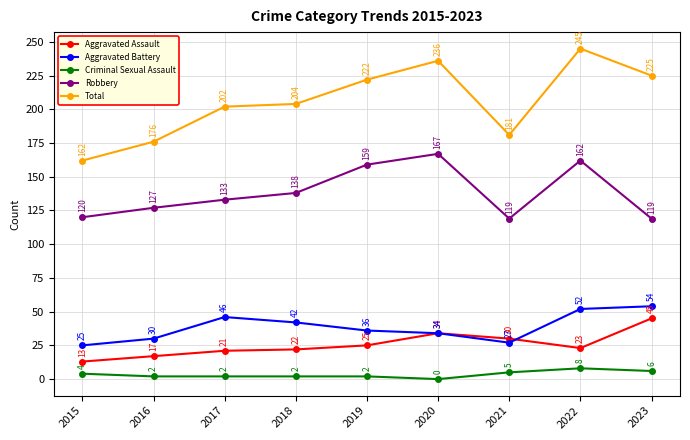

Reading right to left, transcribe all the data shown in this chart.

Aggravated Assault: 45	23	30	34	25	22	21	17	13
Aggravated Battery: 54	52	27	34	36	42	46	30	25
Criminal Sexual Assault: 6	8	5	0	2	2	2	2	4
Robbery: 119	162	119	167	159	138	133	127	120
Total: 225	245	181	236	222	204	202	176	162